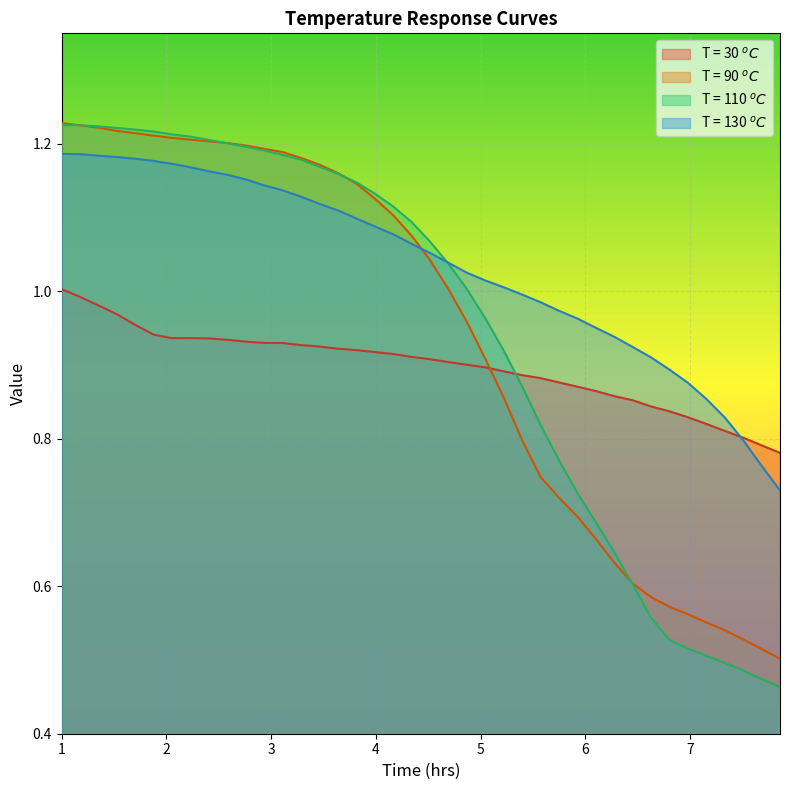

At which label does T = 110 $^oC$ first exceed 1?

1